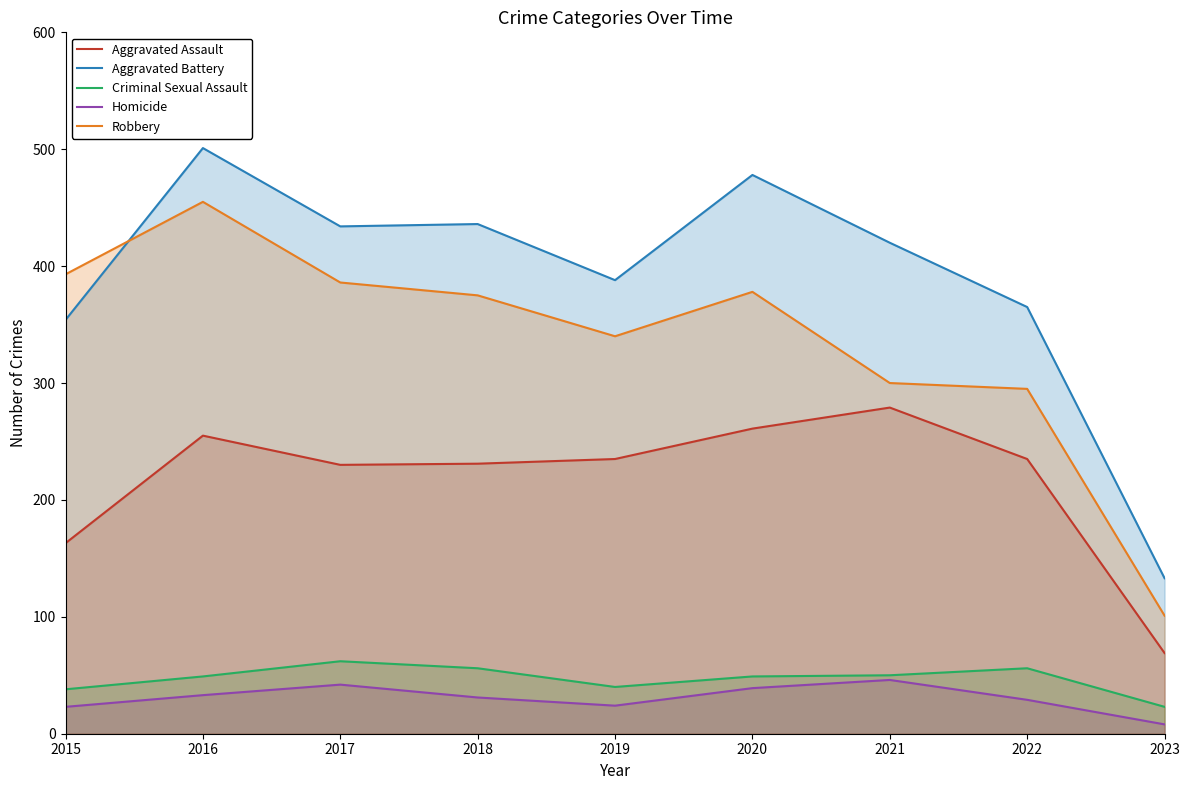

Reading right to left, what are all the values shown in this chart?

Aggravated Assault: 69	235	279	261	235	231	230	255	163
Aggravated Battery: 133	365	420	478	388	436	434	501	354
Criminal Sexual Assault: 23	56	50	49	40	56	62	49	38
Homicide: 8	29	46	39	24	31	42	33	23
Robbery: 101	295	300	378	340	375	386	455	393